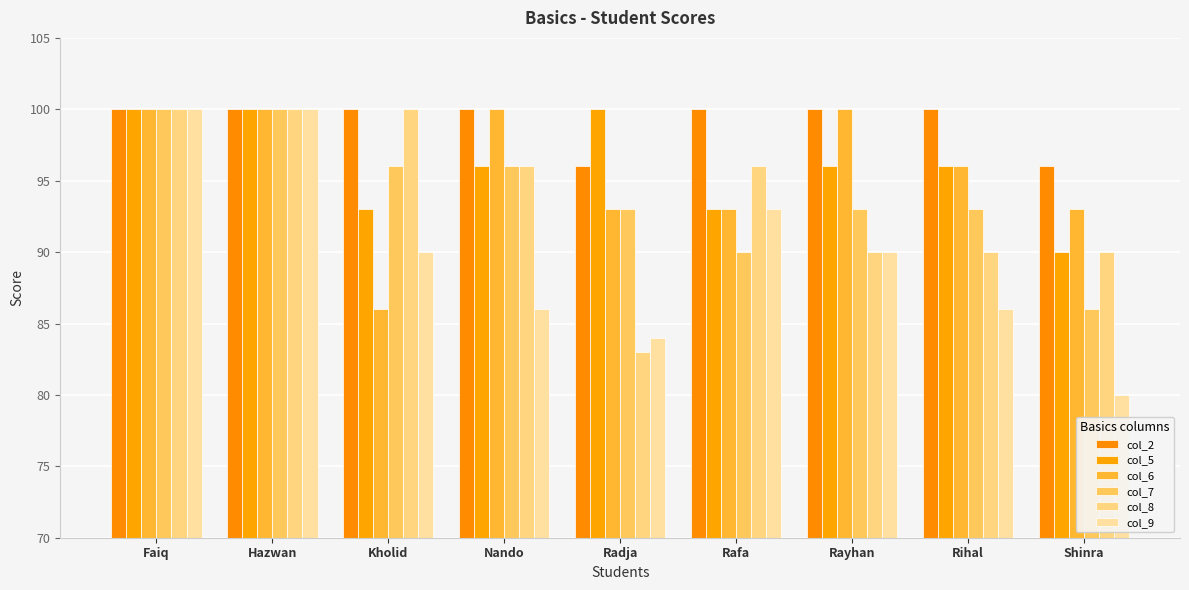

How many groups of bars are there?

9